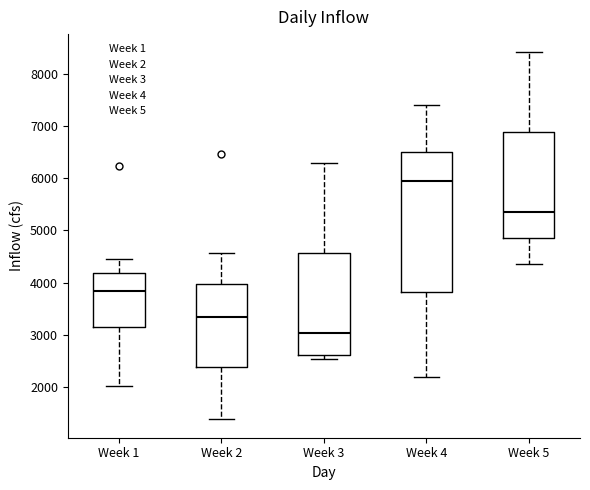

Comparing the boxes themselves (not the whiskers), which one is the tallest?

Week 4